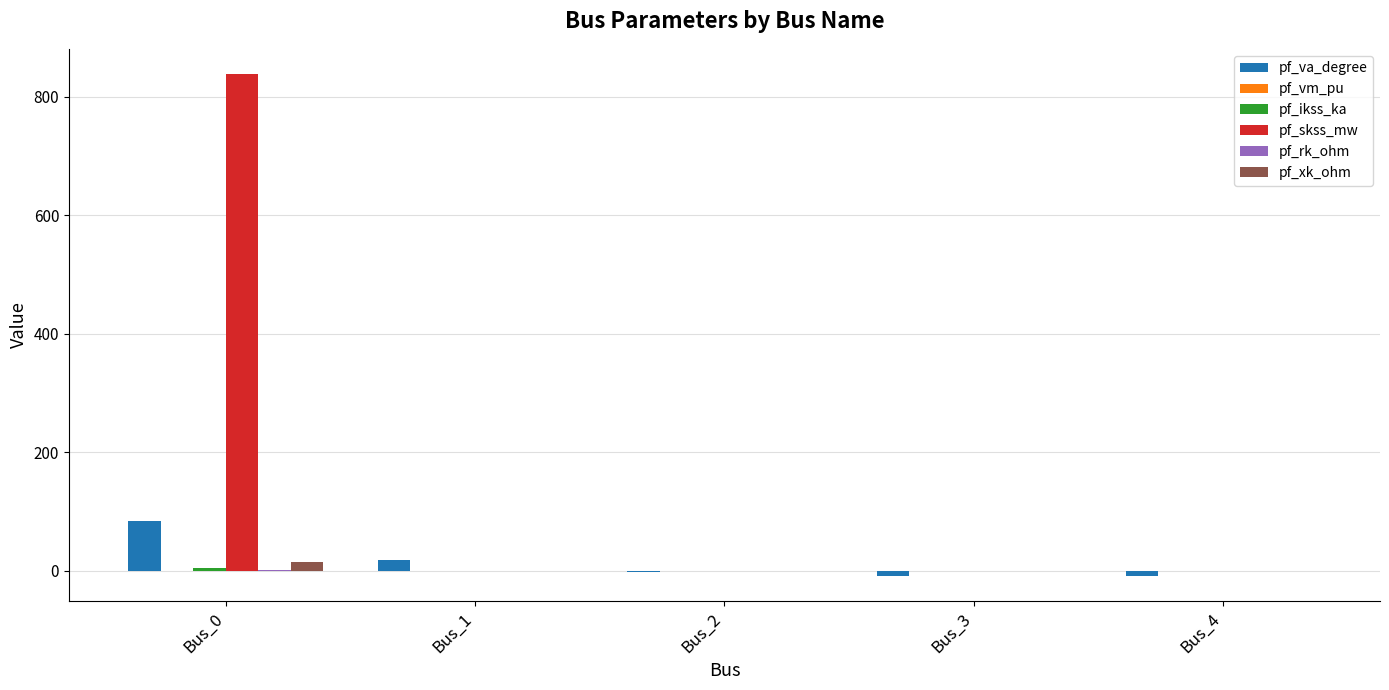

What is the greatest value displayed?

838.1